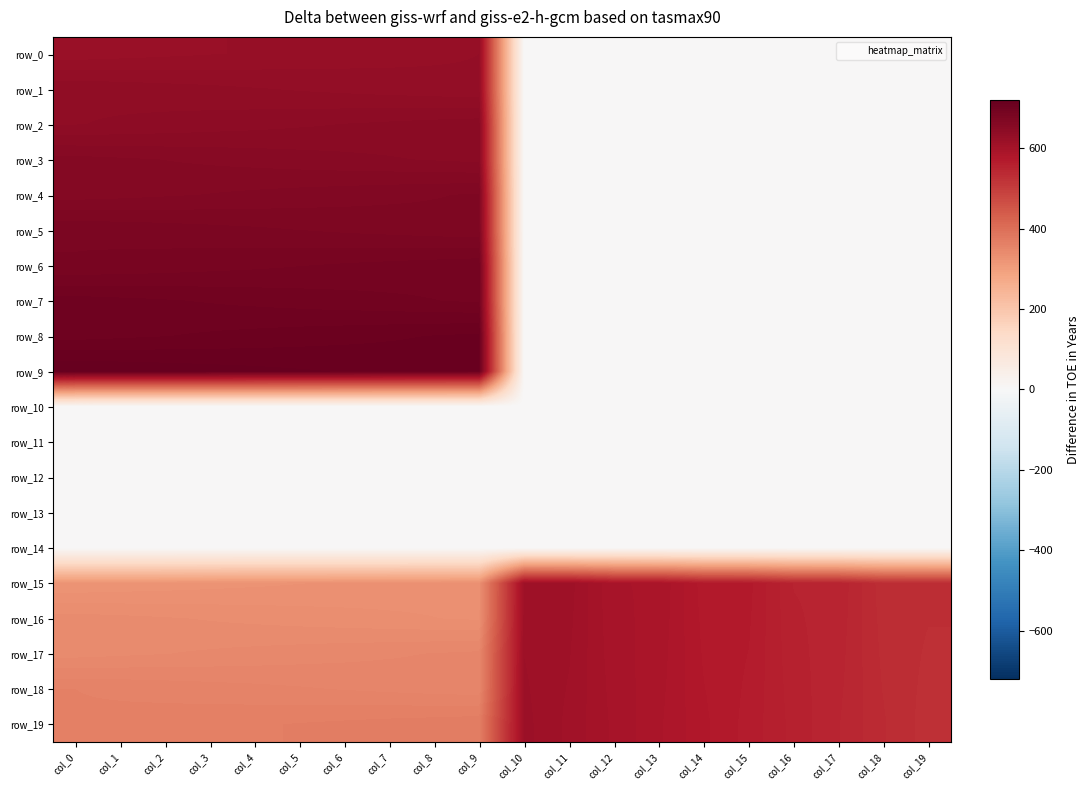

Which has a higher value, col_9 or col_12?

col_9